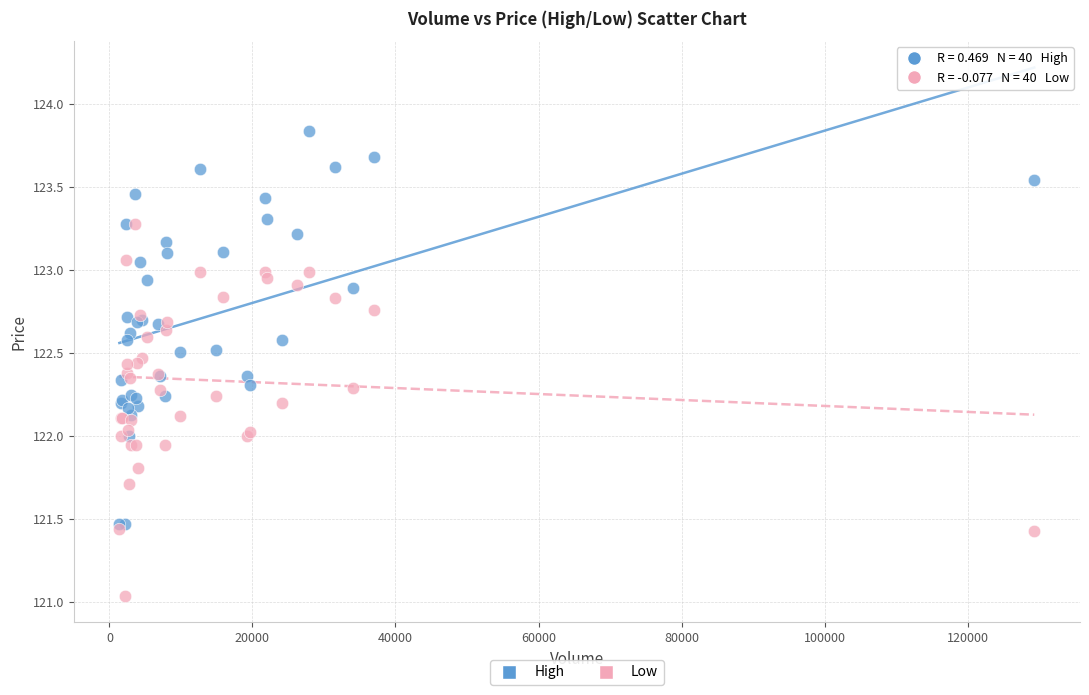

Which series reaches the maximum Y coordinate?

High